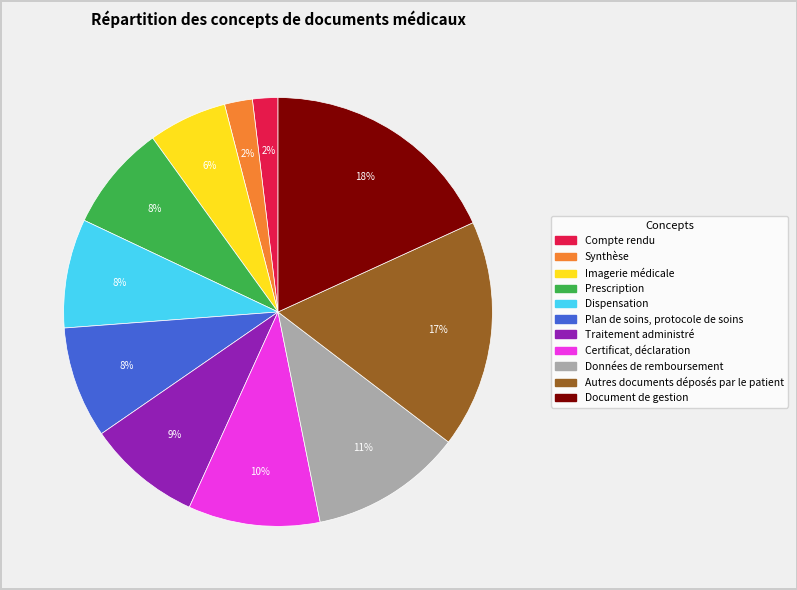

To the nearest percent, what is the average slice percentage?

9%